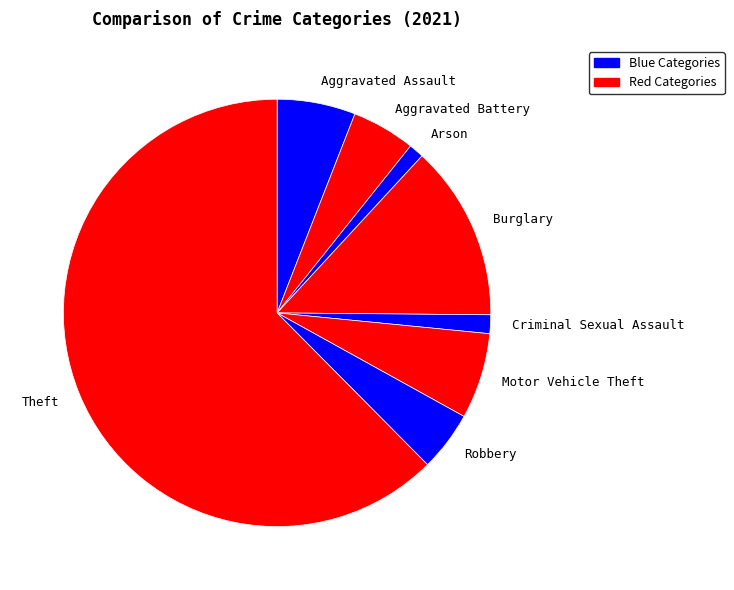

The Arson slice represents 11% of the pie. True or false?

False